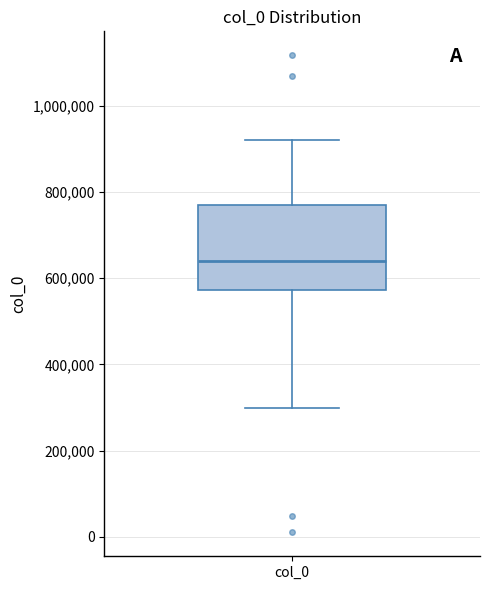

Where does the lower whisker of the box for col_0 end on the y-axis? The values are not printed on the chart, so give them approximately, as read against the axis.

300000